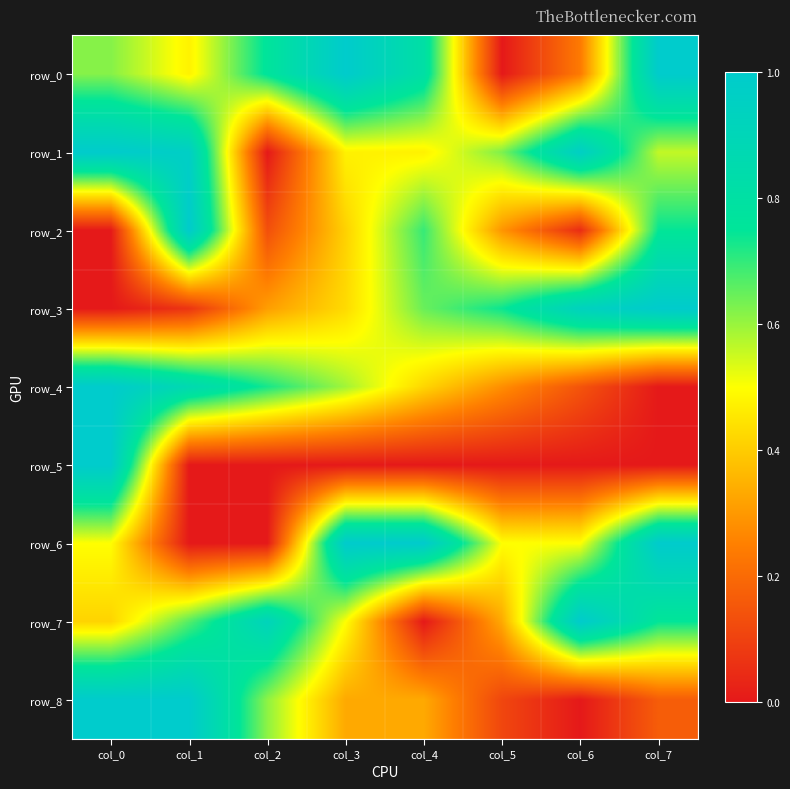

At which label is row_1 closest to 0?

col_2